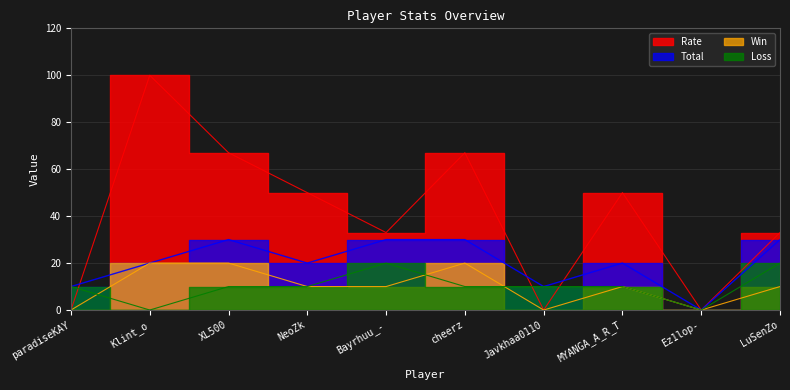

How many lines are shown in the chart?

4